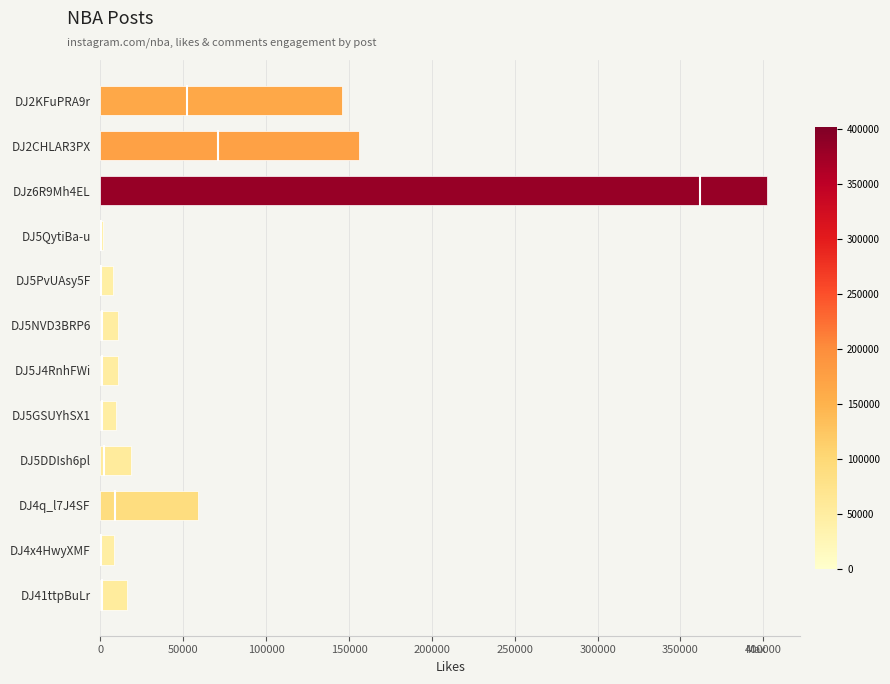

What is the average value?

70463